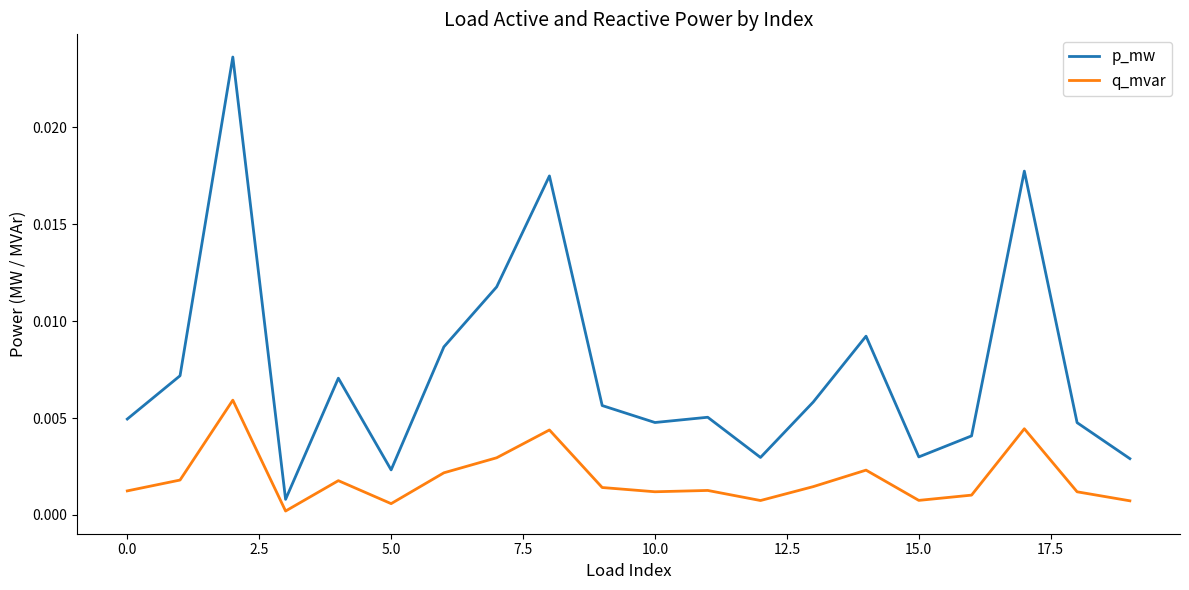

Which series has the largest total across all categories?

p_mw